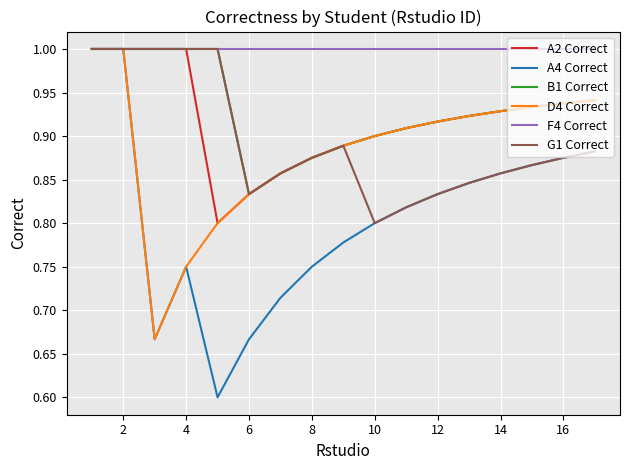

What is the difference between the second highest and second lowest values in the A2 Correct series?

0.2